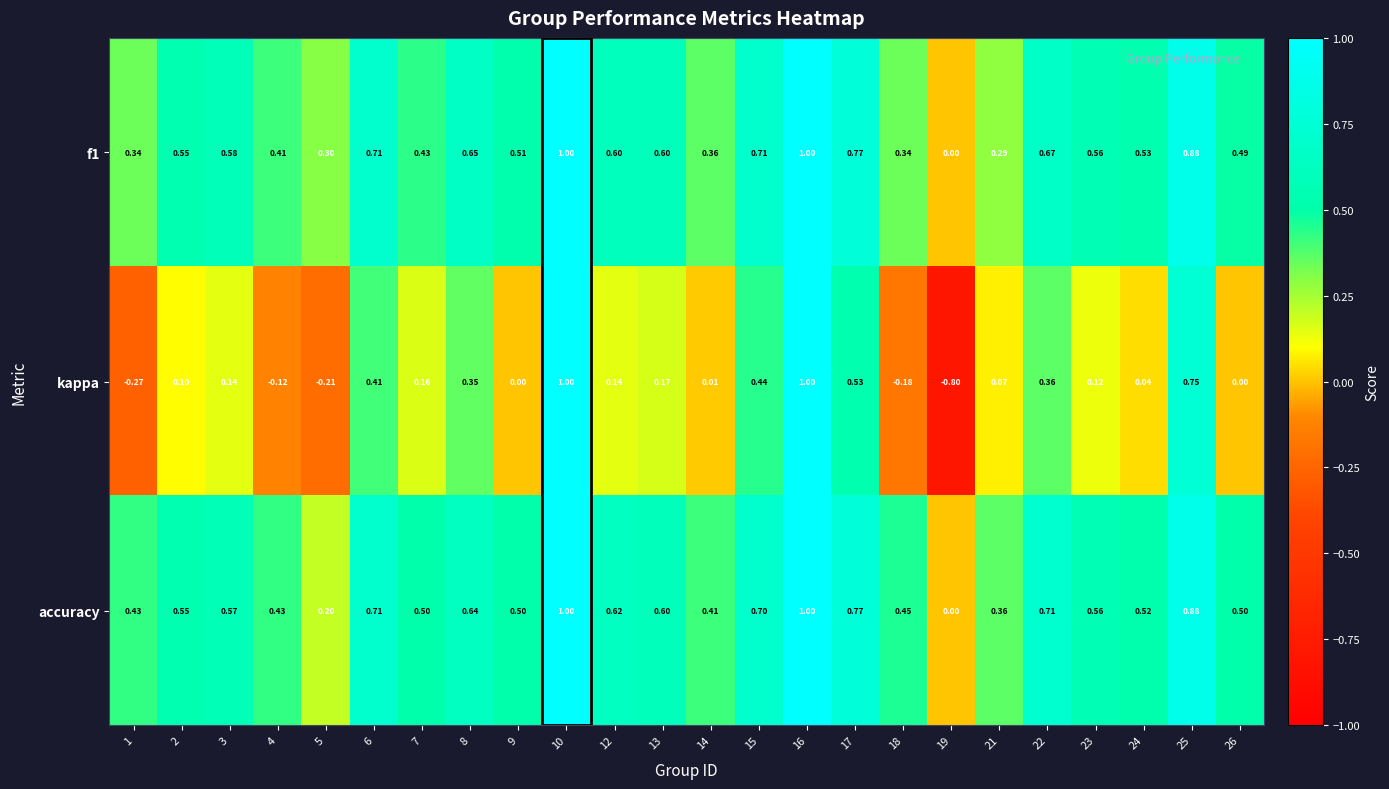

What is the minimum value shown in the chart?

-0.8